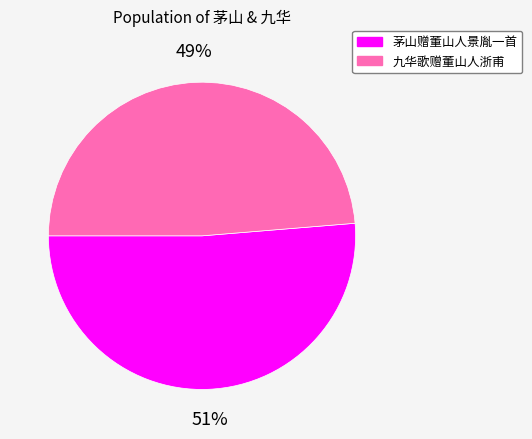

Combined, do 茅山赠董山人景胤一首 and 九华歌赠董山人浙甫 account for over 50%?

Yes